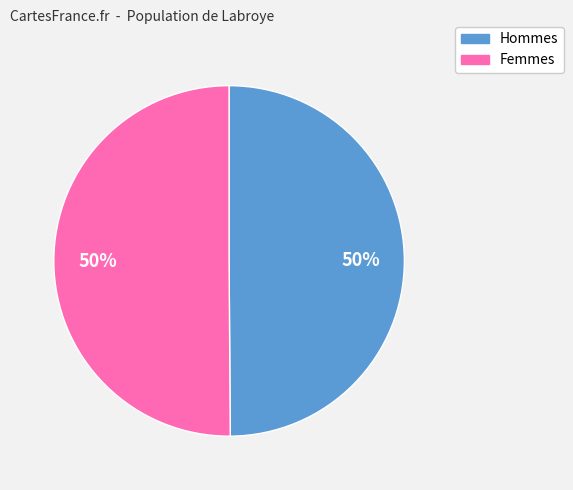

To the nearest percent, what is the average slice percentage?

50%